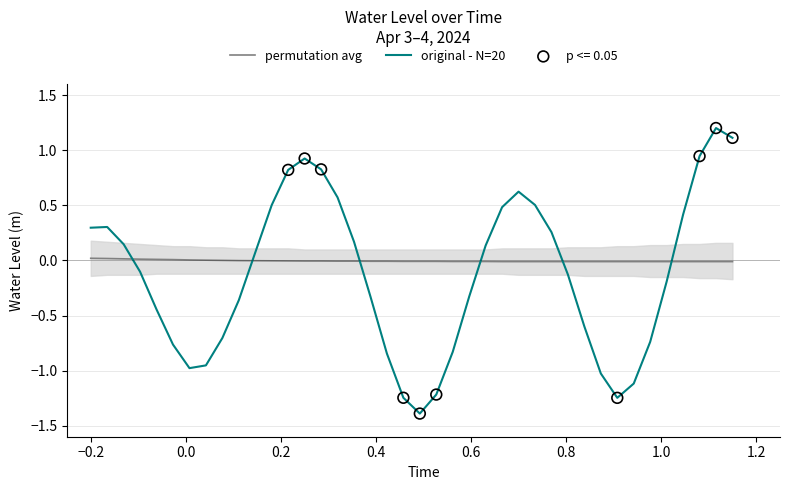

What is the maximum value for original - N=20?

1.2